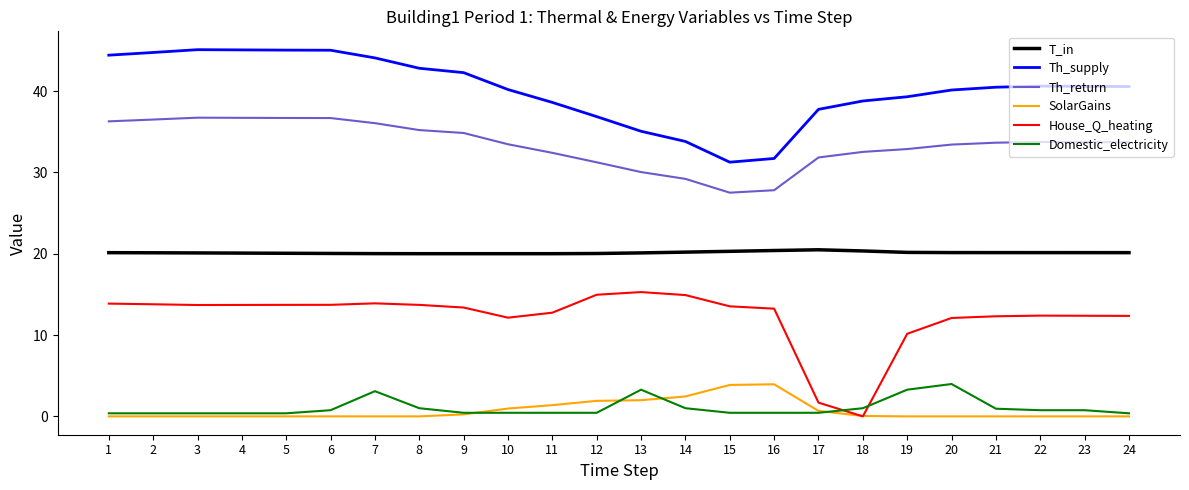

What is the sum of all House_Q_heating values?

293.6